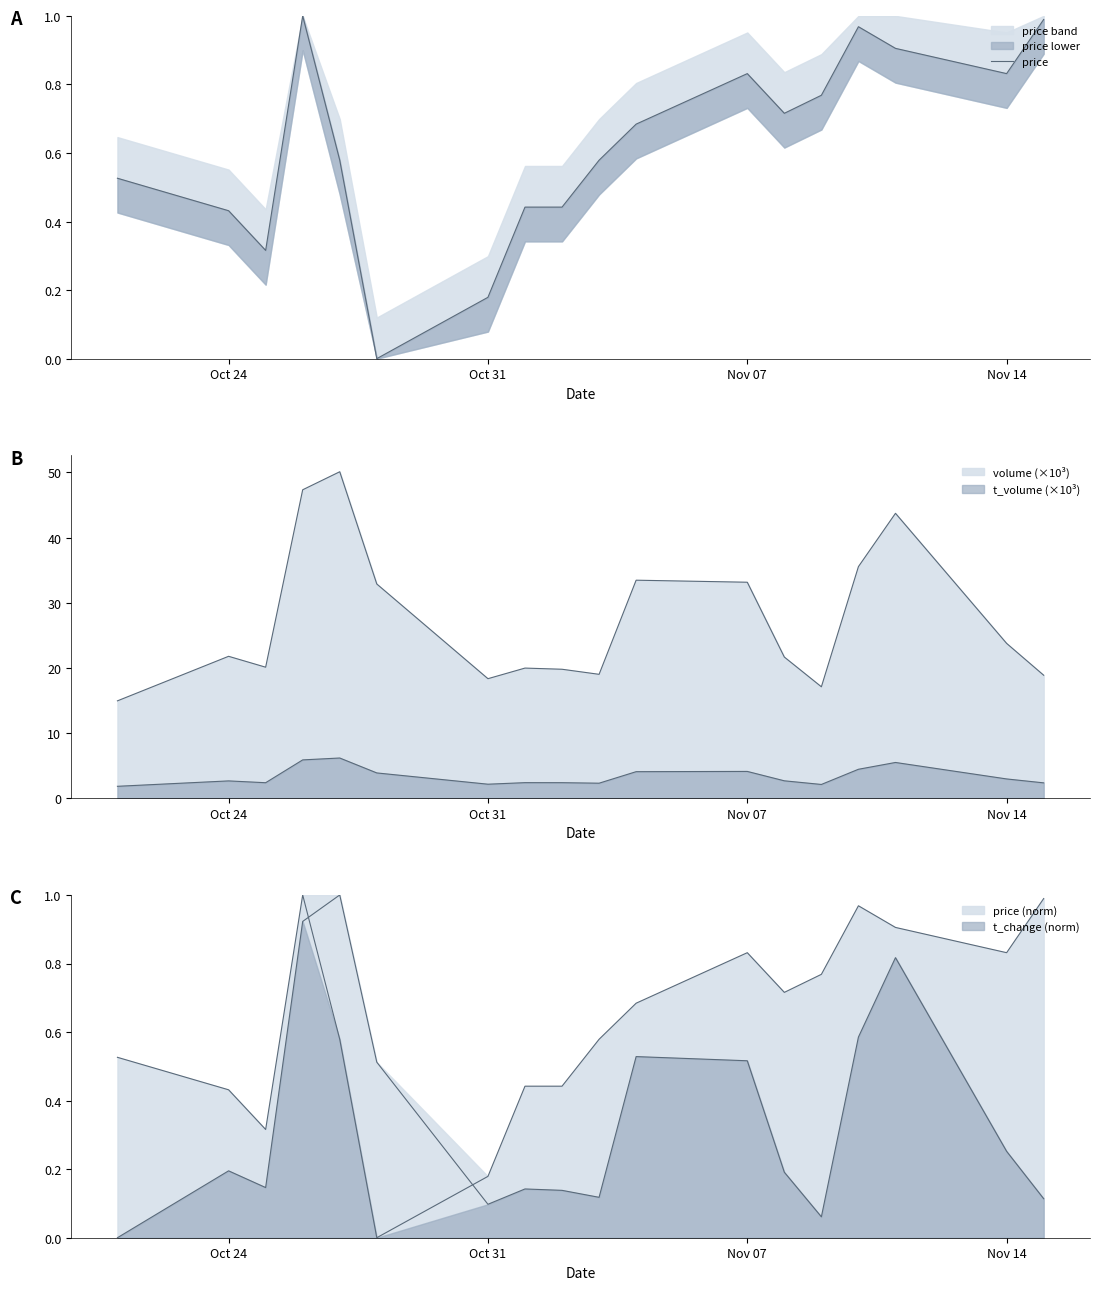

What is the value of the 12th point from the left?

0.8